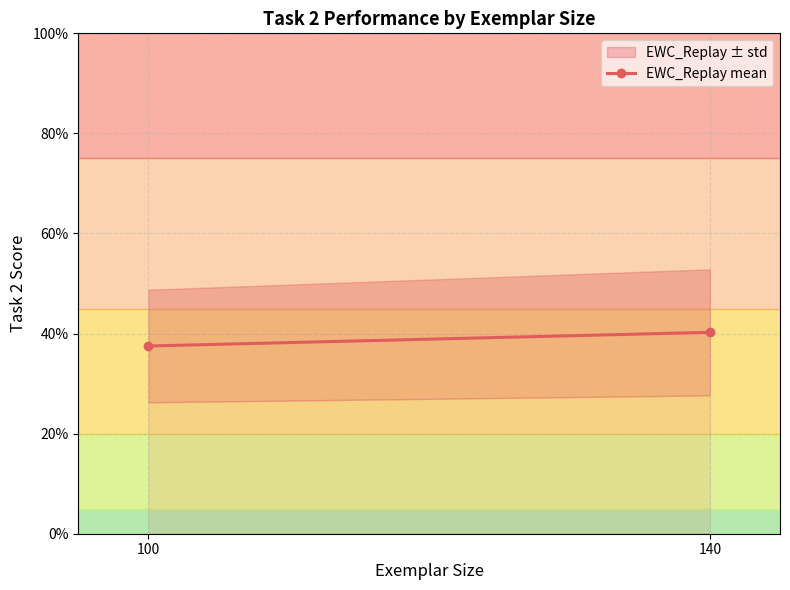

Reading left to right, what are all the values shown in this chart?

0.4	0.4